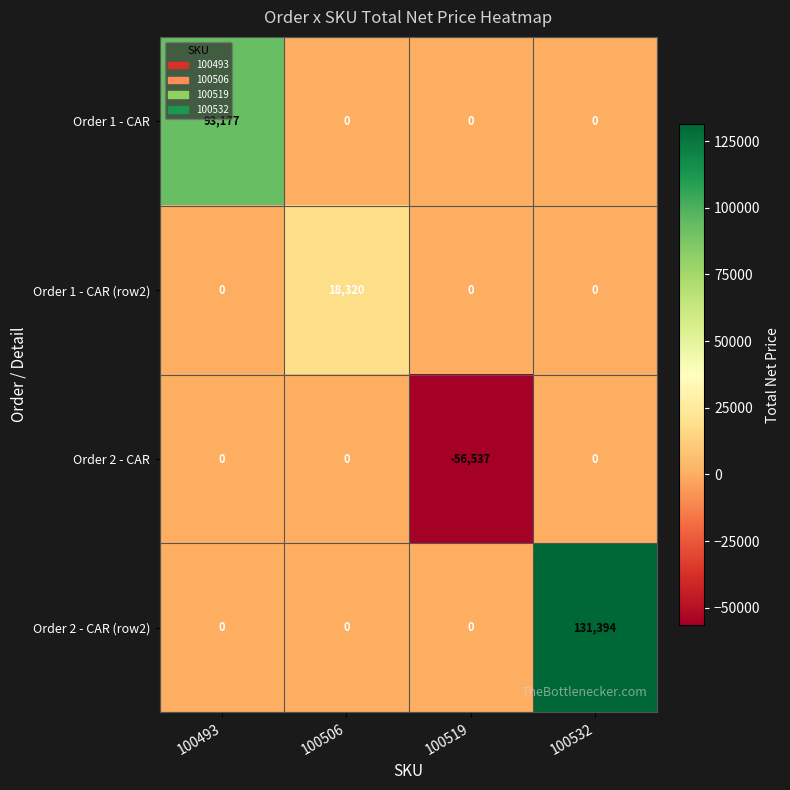

Is it true that Order 1 - CAR equals -33700 at 100506?

False